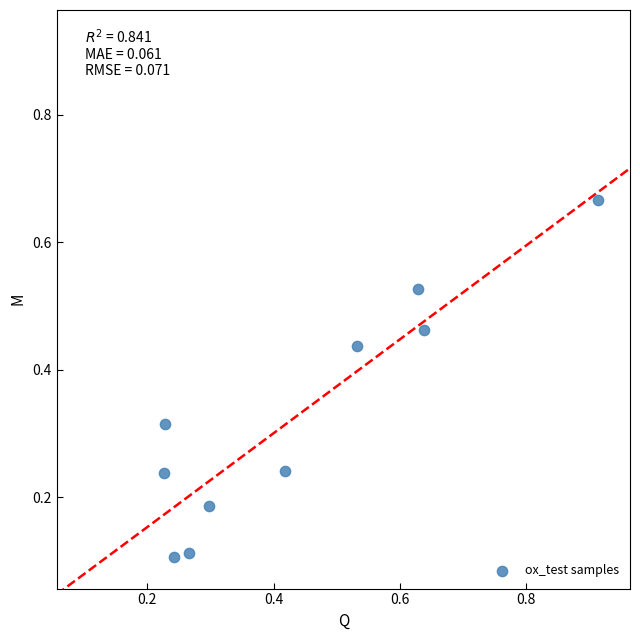

What is the range of Y values (max minus min)?

0.6